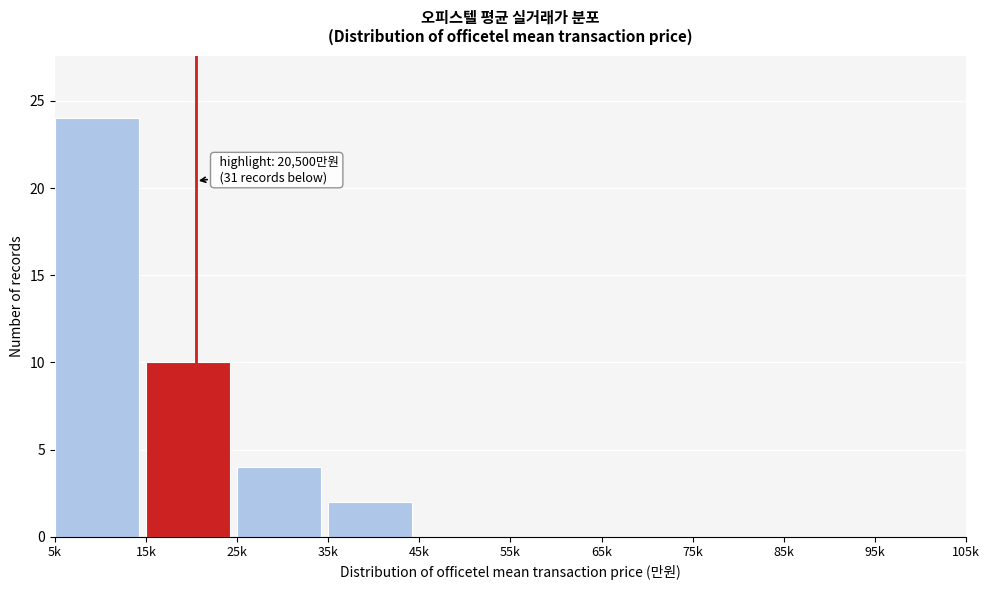

Reading left to right, what are all the values shown in this chart?

5k=24	15k=10	25k=4	35k=2	45k=0	55k=0	65k=0	75k=0	85k=0	95k=0